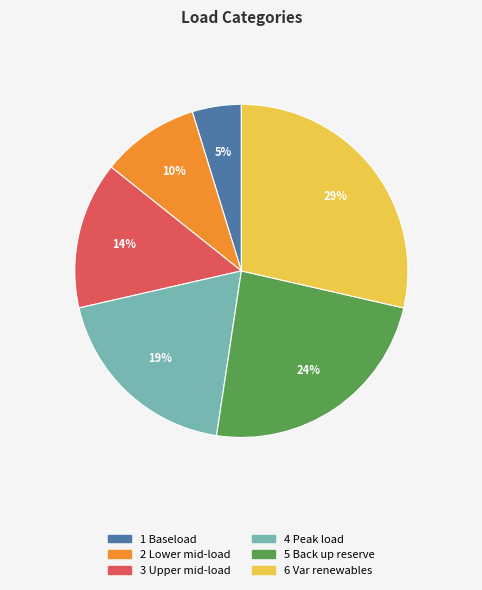

Is 4 Peak load the majority of the pie?

No